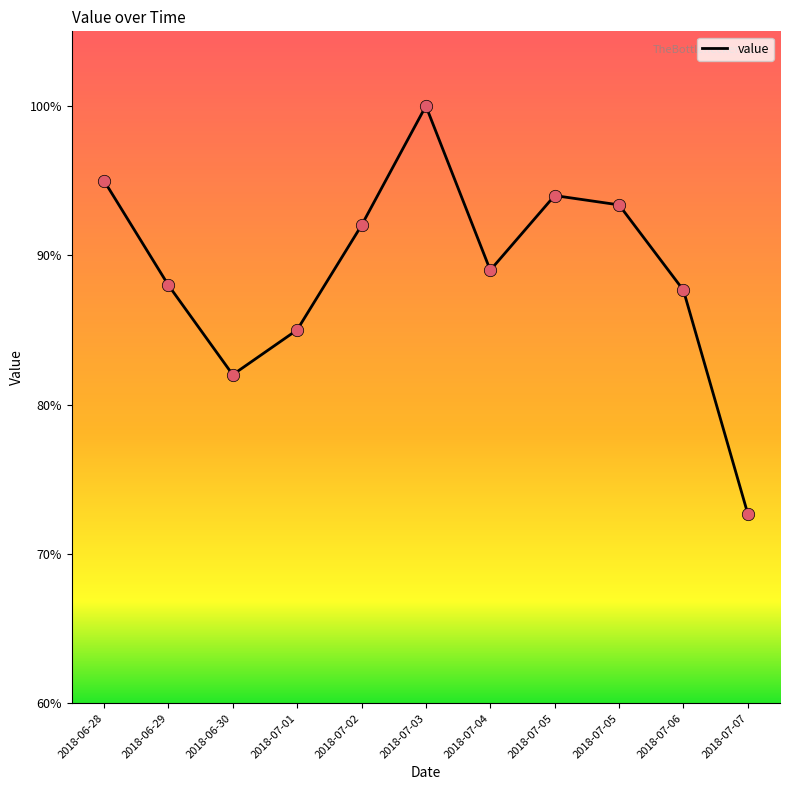

What is the change in value from 2018-07-03 to 2018-07-06?

-12.3